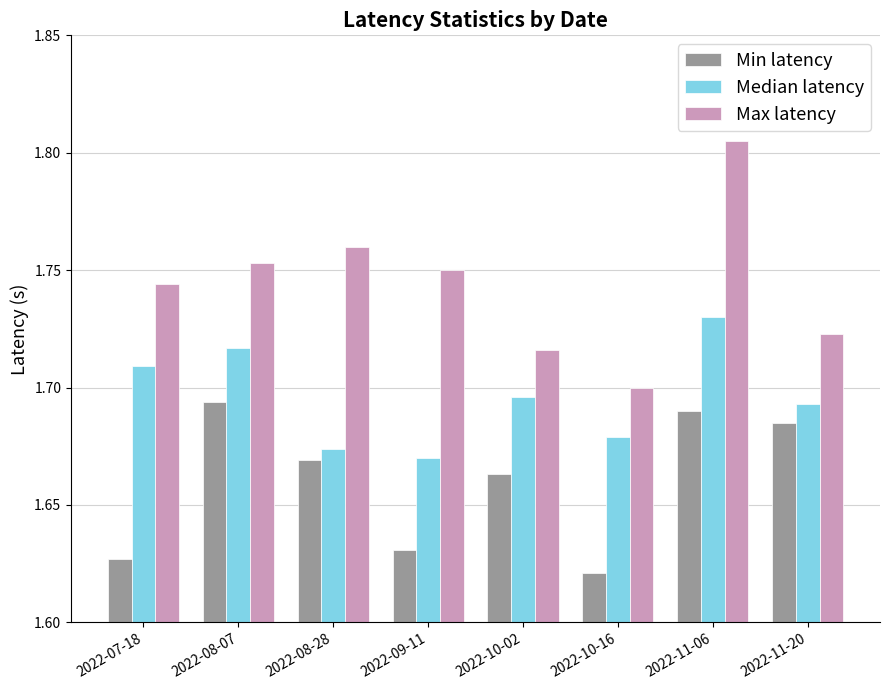

What is the total value across all series at 2022-07-18?

5.1